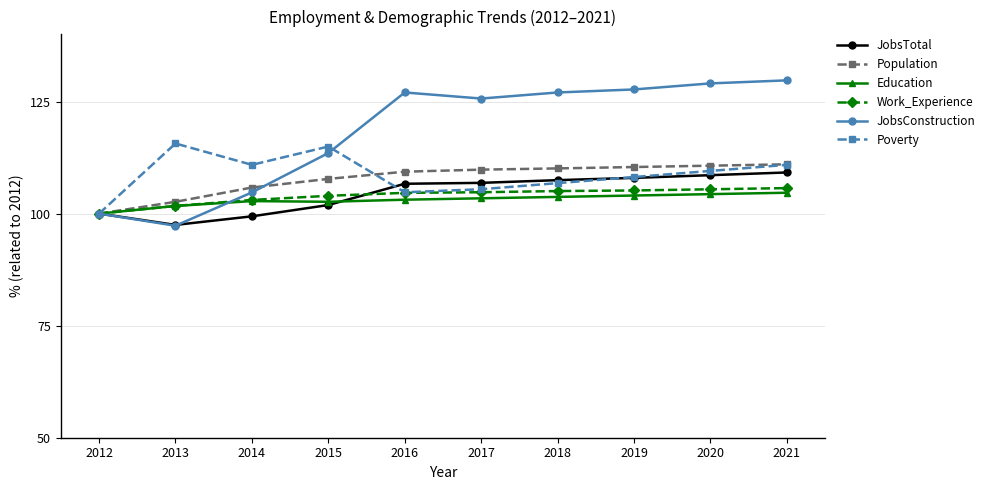

What is the total value across all series at 2014?

626.7